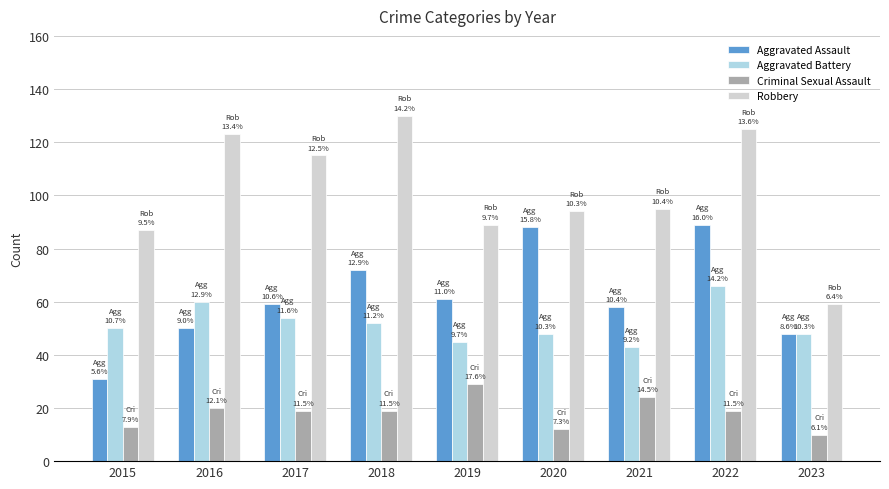

The Aggravated Assault series shows 72 at 2018. True or false?

True